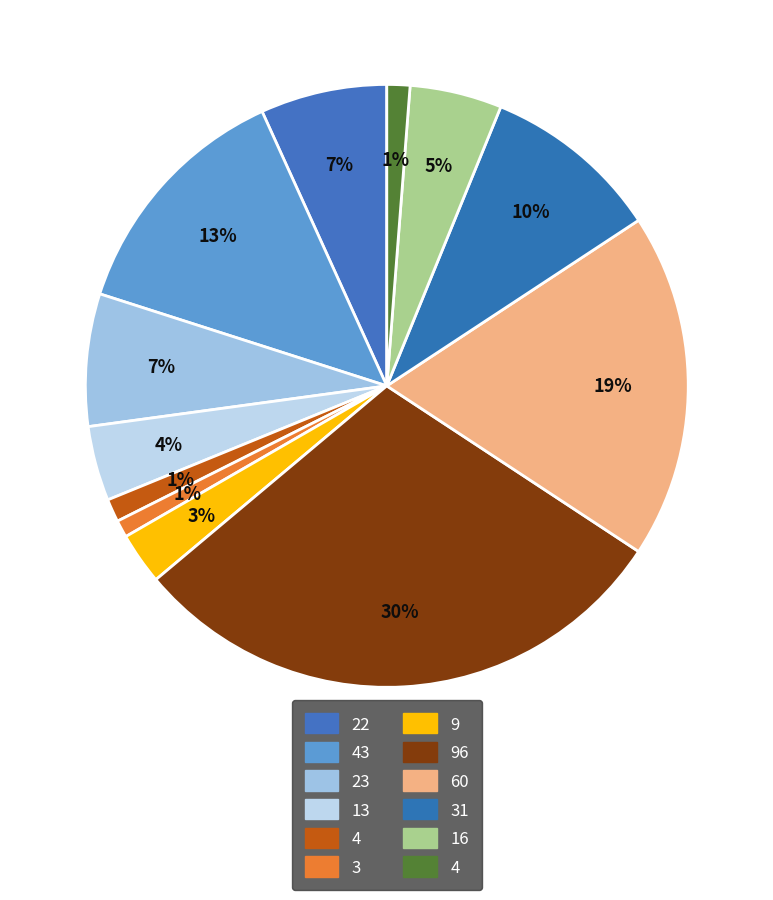

Count the number of slices in the pie.

12